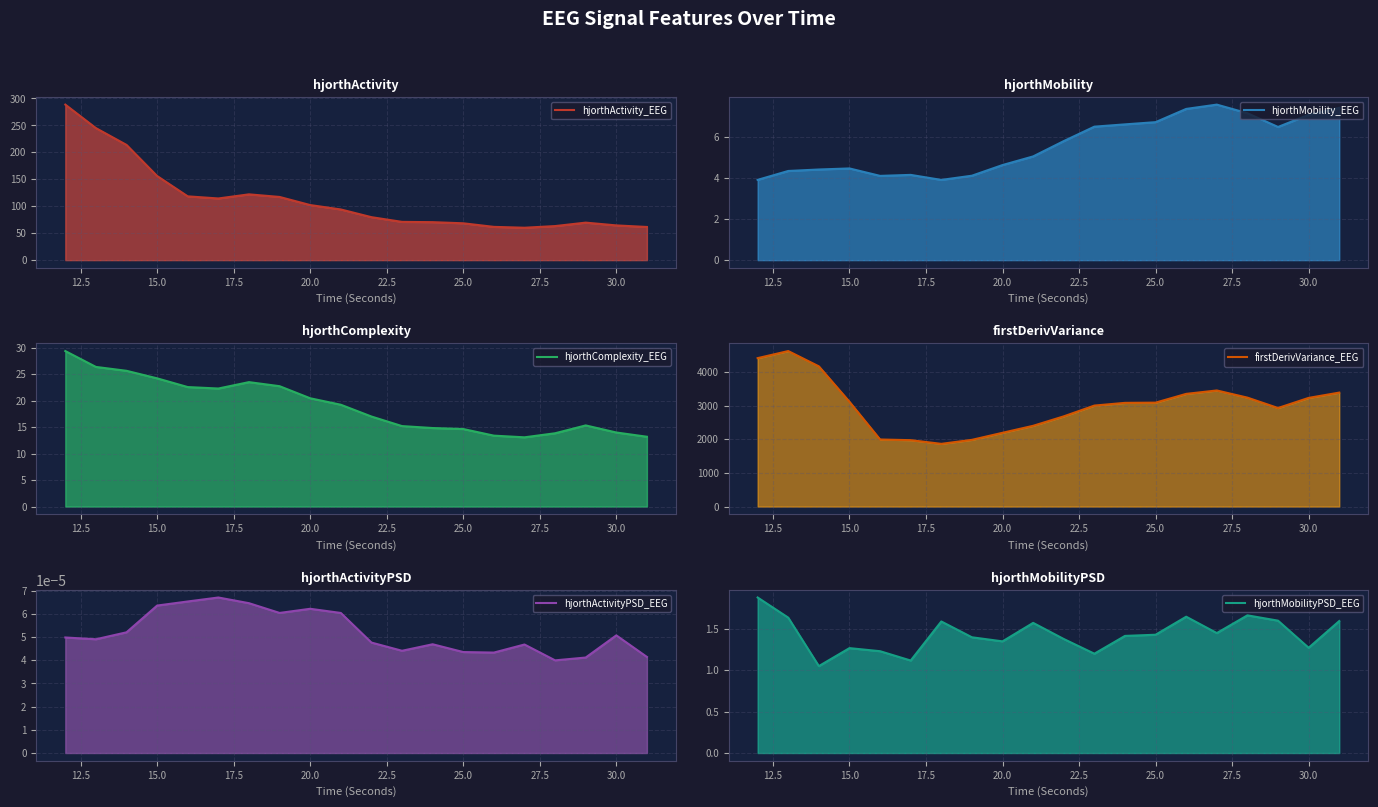

True or false: hjorthComplexity_EEG and hjorthActivityPSD_EEG cross at least once.

False